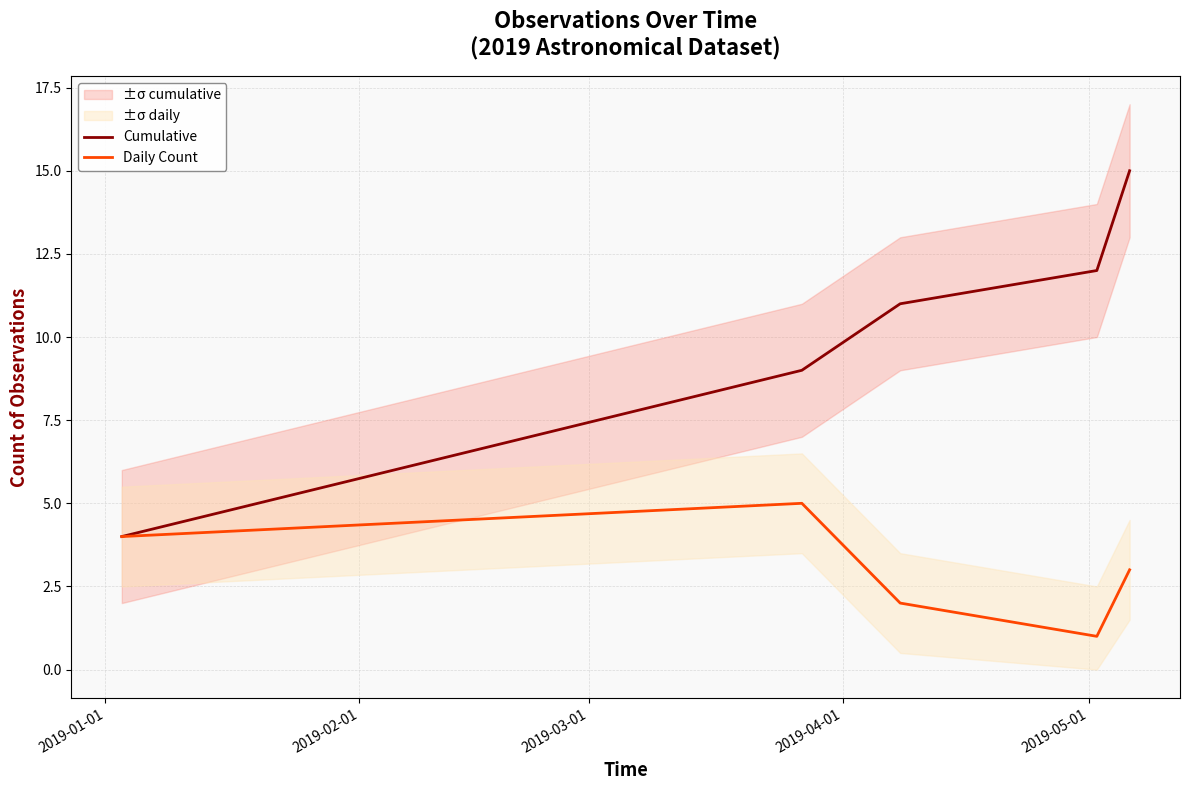

True or false: Cumulative has more than 1 interior local peaks.

False